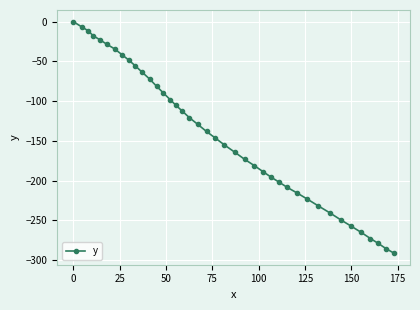

What is the sum of all values?

-5704.4